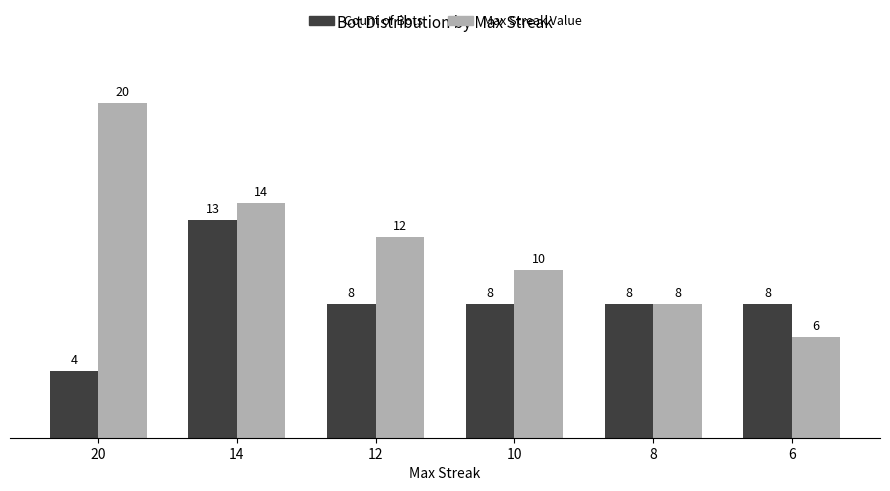

Which series has the largest total across all categories?

Max Streak Value